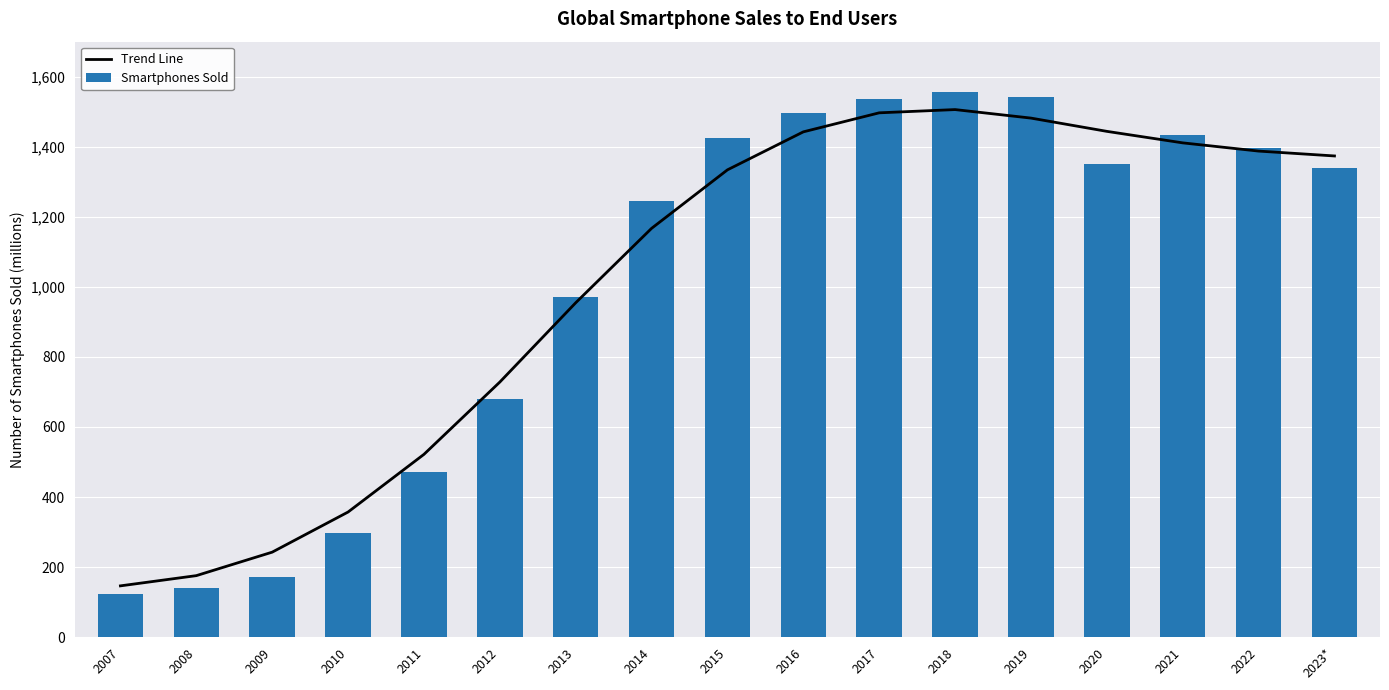

How many groups of bars are there?

17